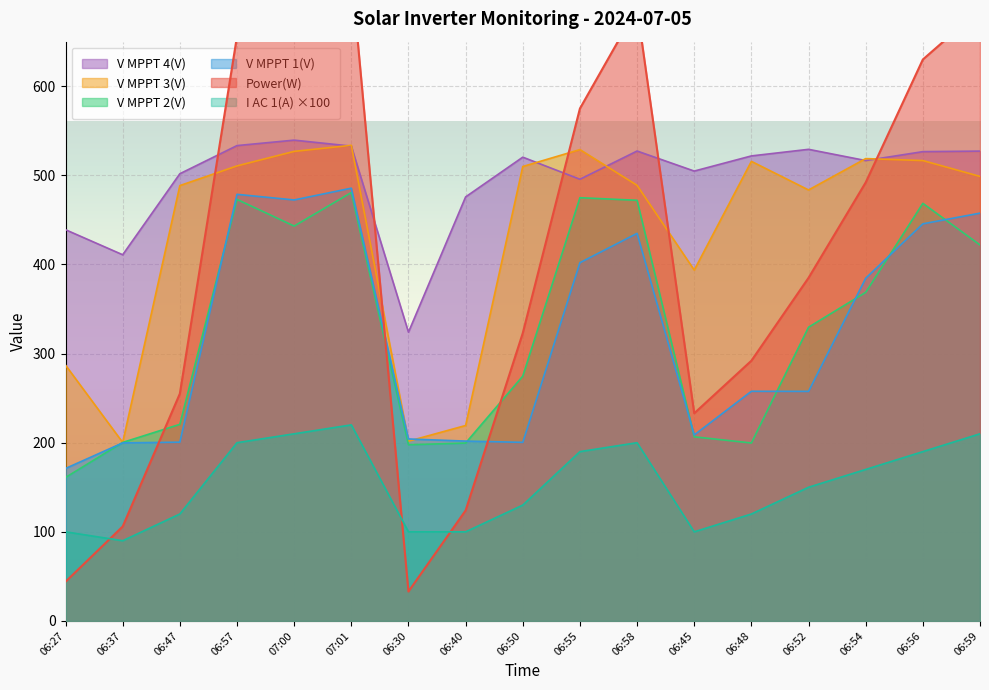

What are all the series names shown in the legend?

Power(W), V MPPT 1(V), V MPPT 2(V), V MPPT 3(V), V MPPT 4(V), I AC 1(A)